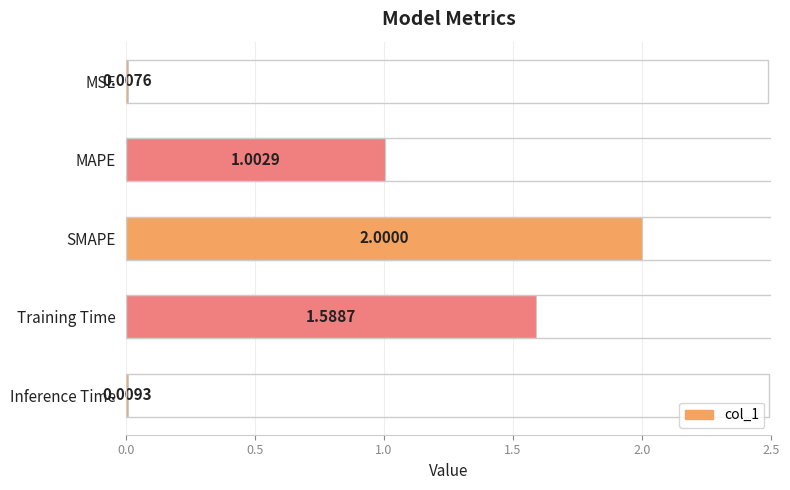

What is the label of the 5th bar from the bottom?

MSE